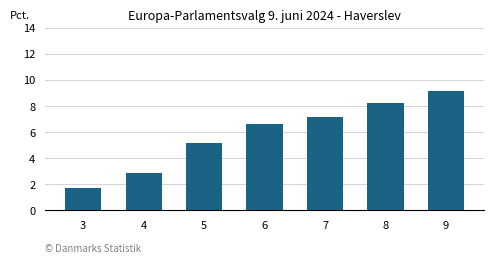

What is the ratio of the value at 7 to the value at 8?

0.9